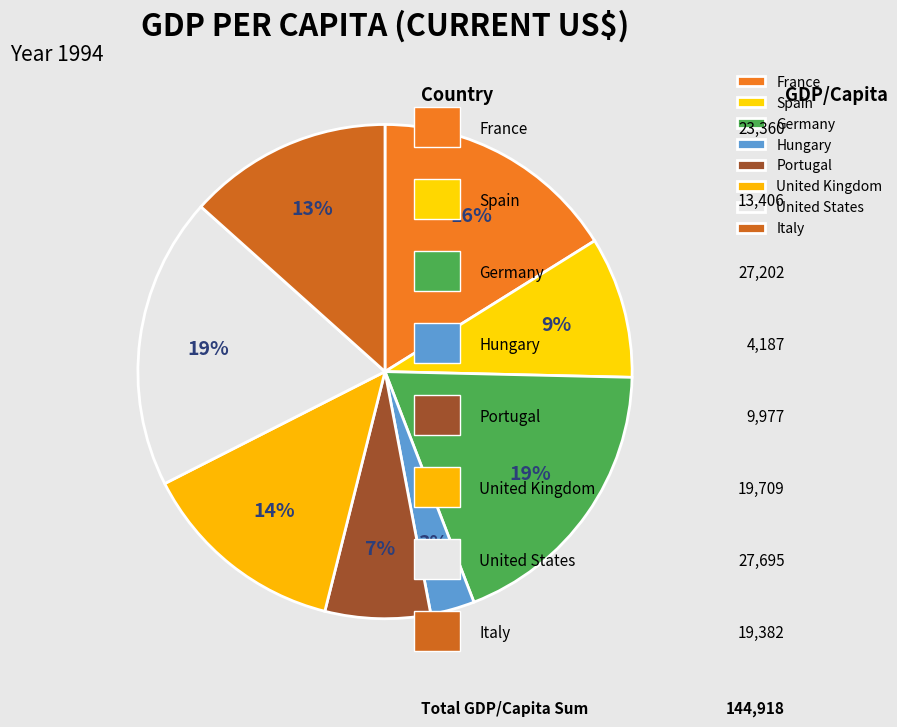

To the nearest percent, what percentage of the pie is Hungary?

3%